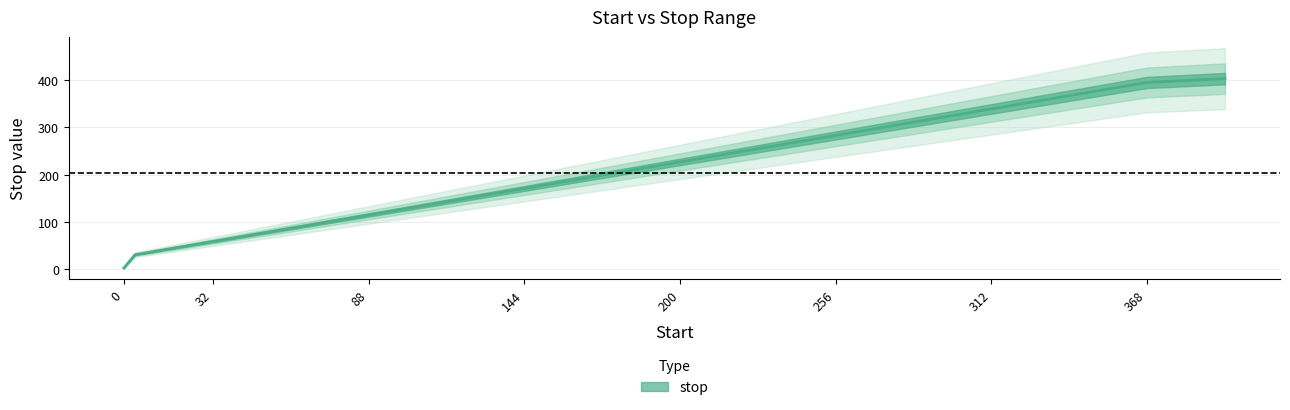

Where is the data nearest to the value 203?

172